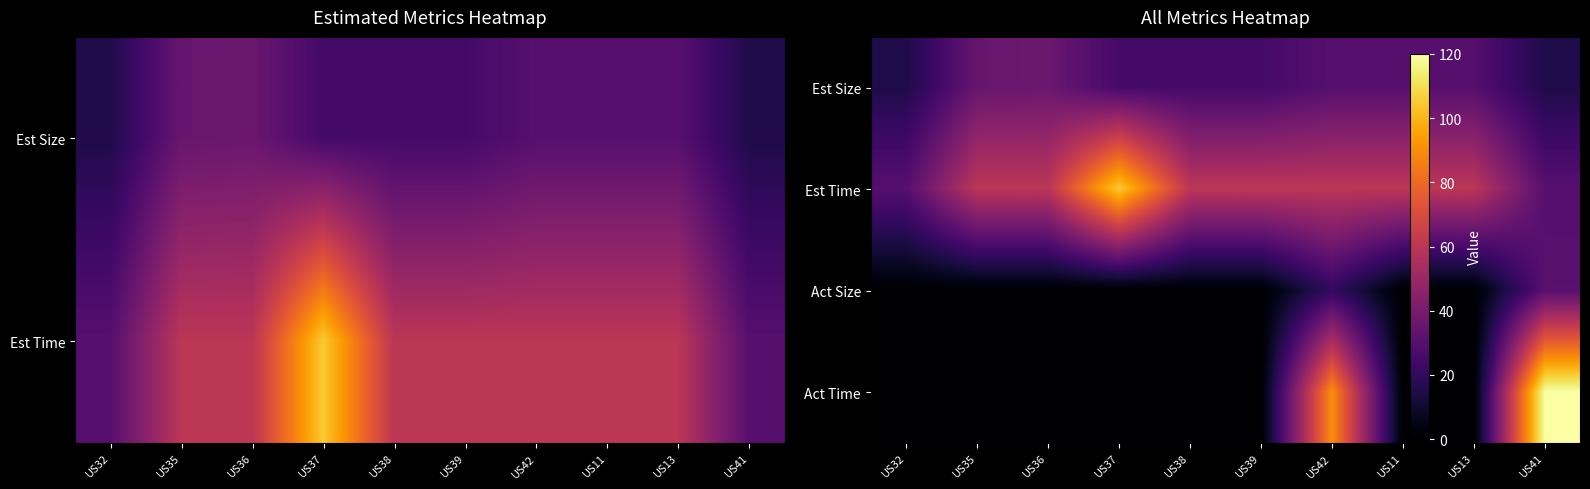

What is the difference between the highest and lowest values at US42?

70